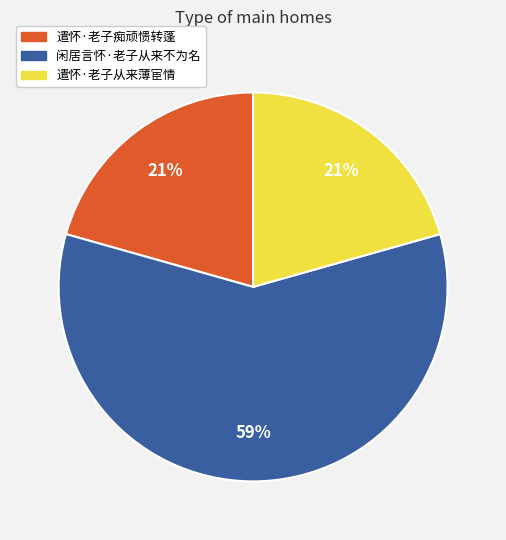

To the nearest percent, what is the average slice percentage?

33%